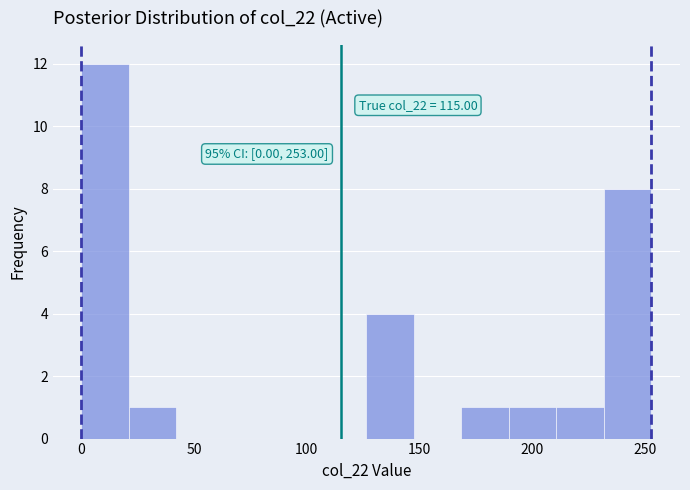

Over which range of the x-axis is the bar tallest?

0 to 20